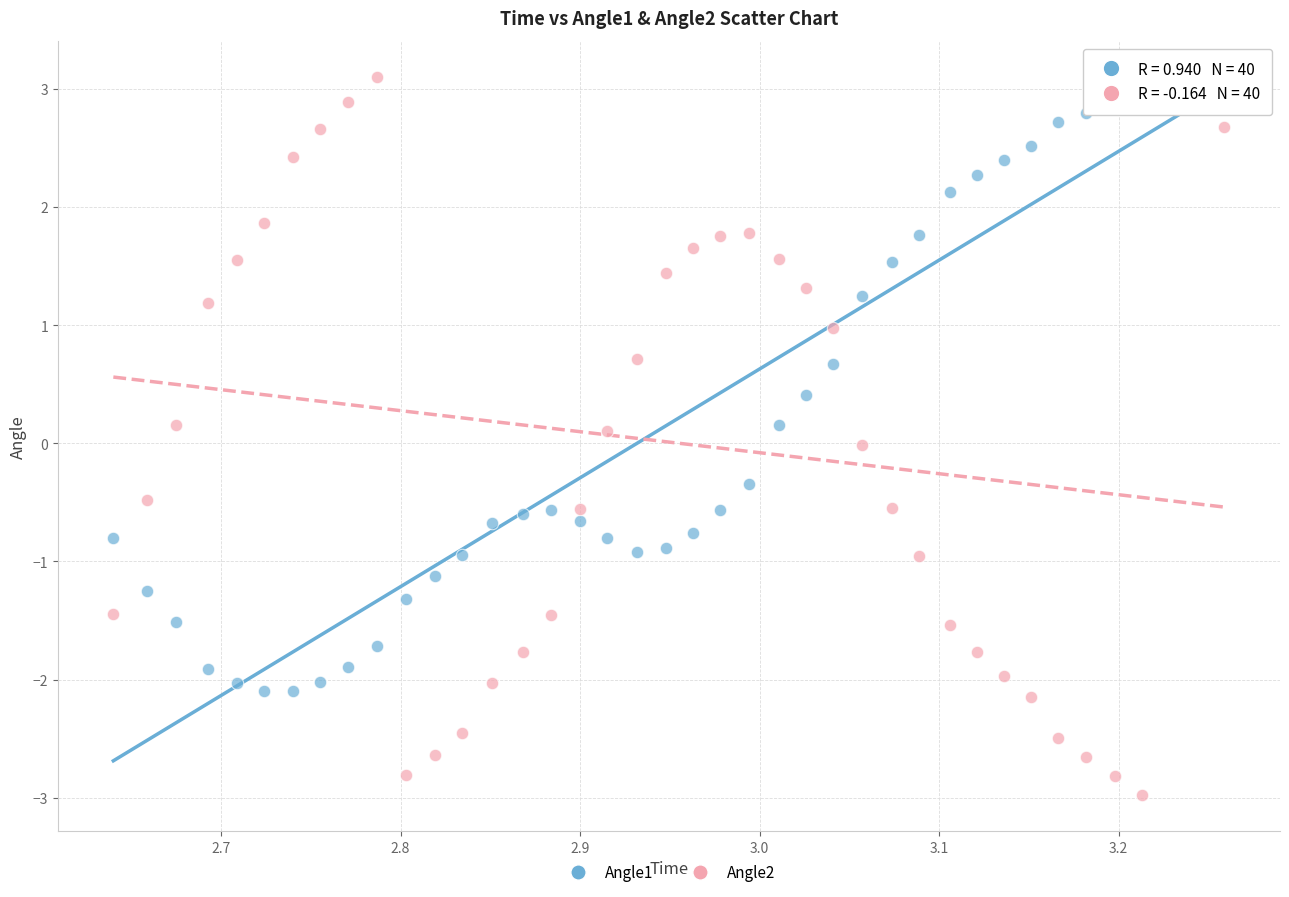

Which series reaches the minimum Y coordinate?

Angle2